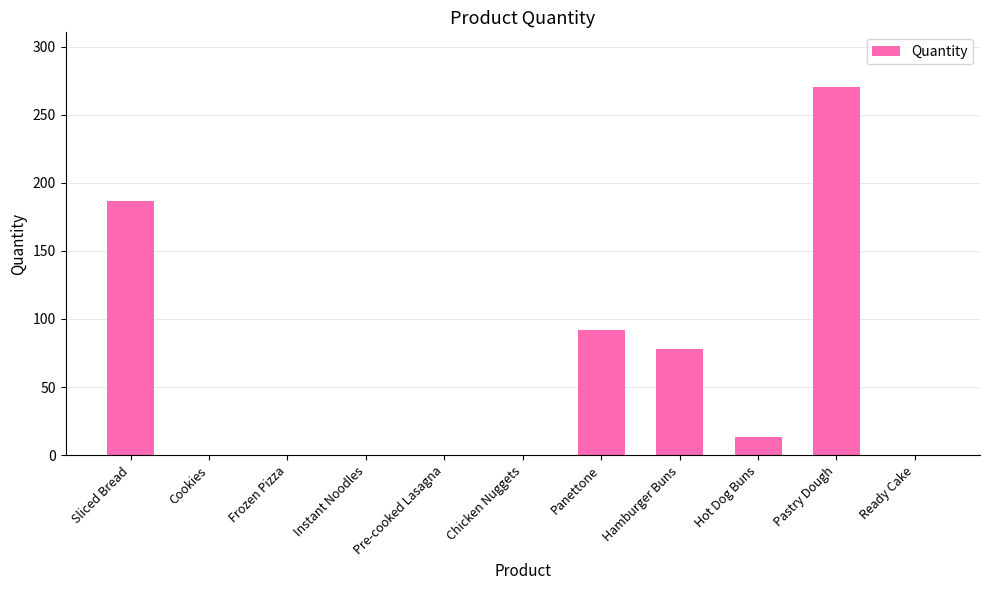

What is the sum of the values at Hot Dog Buns and Panettone?

105